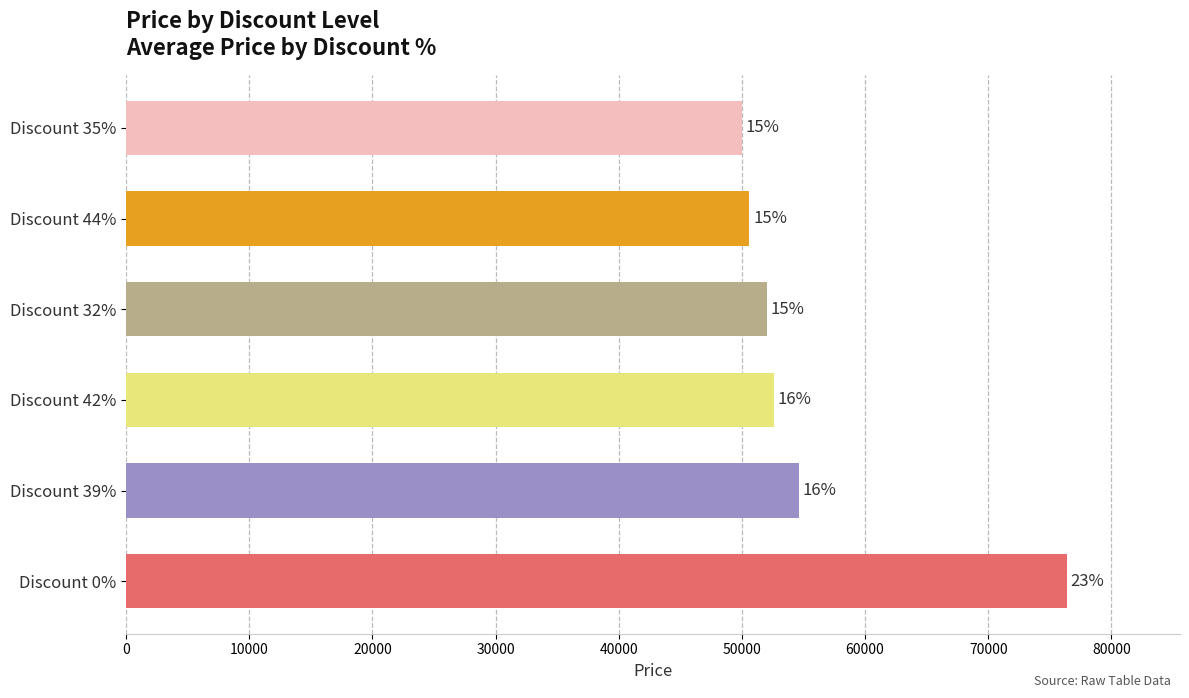

What is the average value?

56033